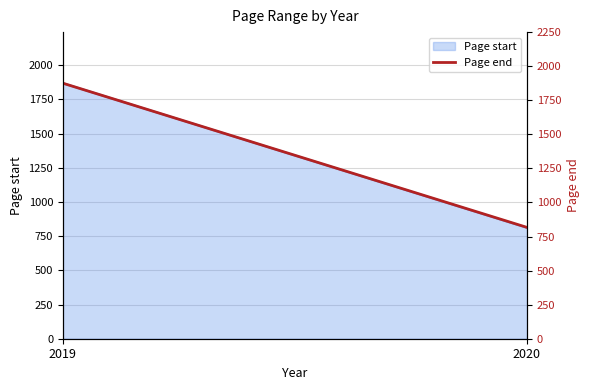

At which label is the value closest to 1346?

2019